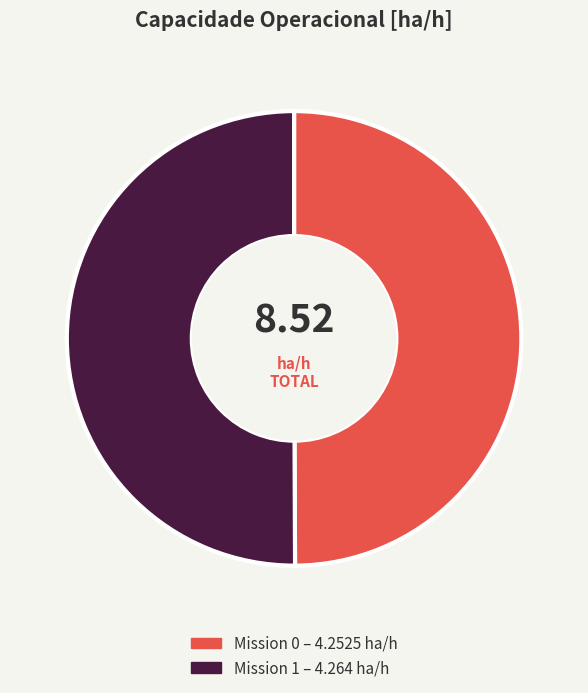

Combined, do Mission 0 – 4.2525 ha/h and Mission 1 – 4.264 ha/h account for over 50%?

Yes